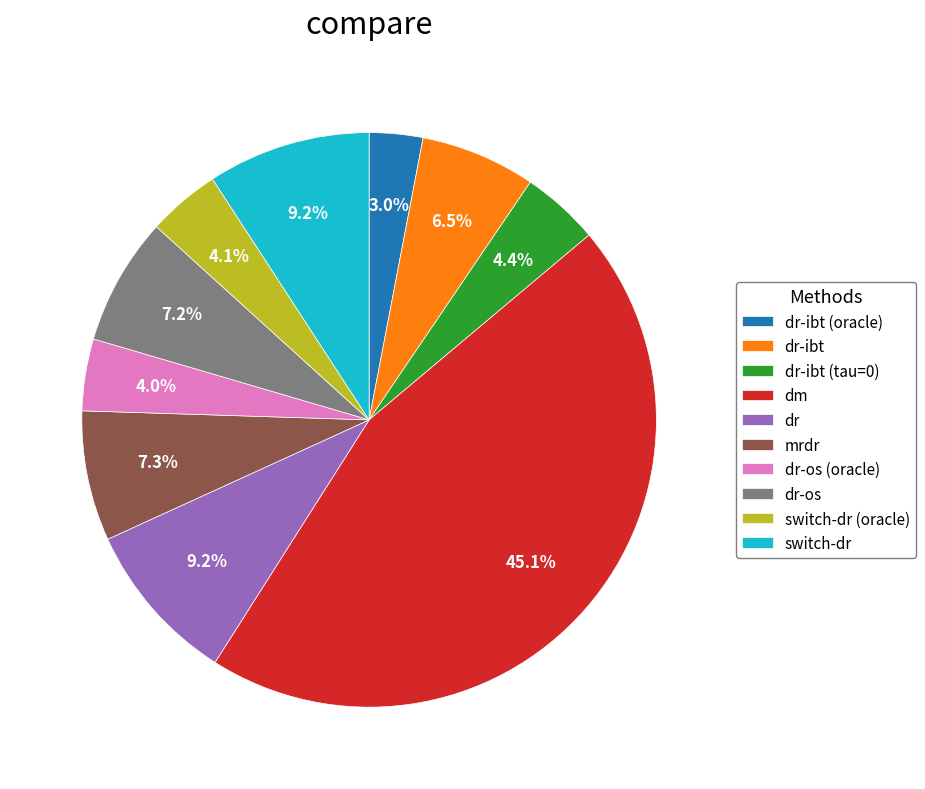

To the nearest percent, what is the difference between the largest and smallest slice percentages?

42%